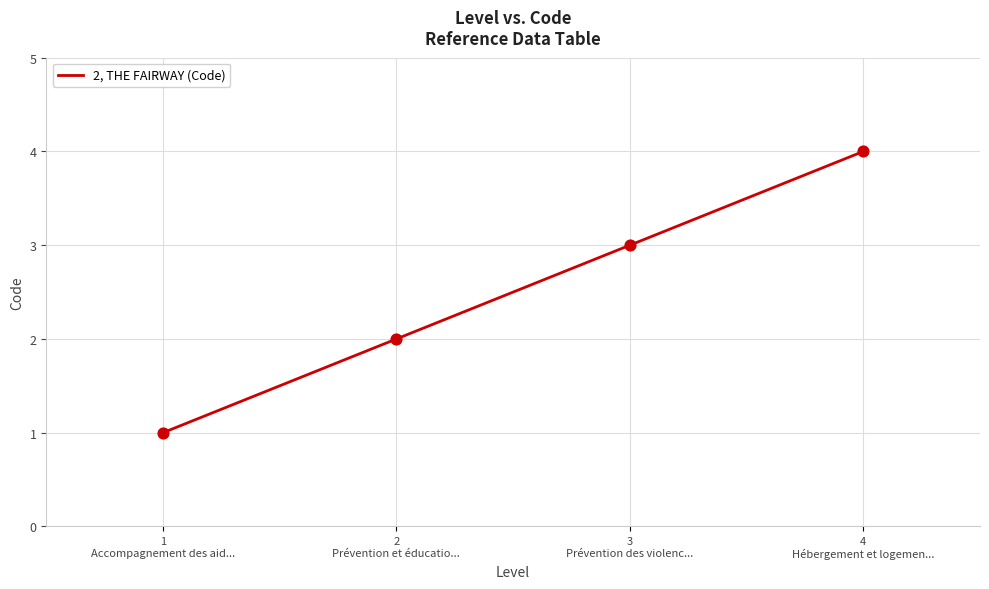

Which has a higher value, 2
Prévention et éducatio... or 1
Accompagnement des aid...?

2
Prévention et éducatio...